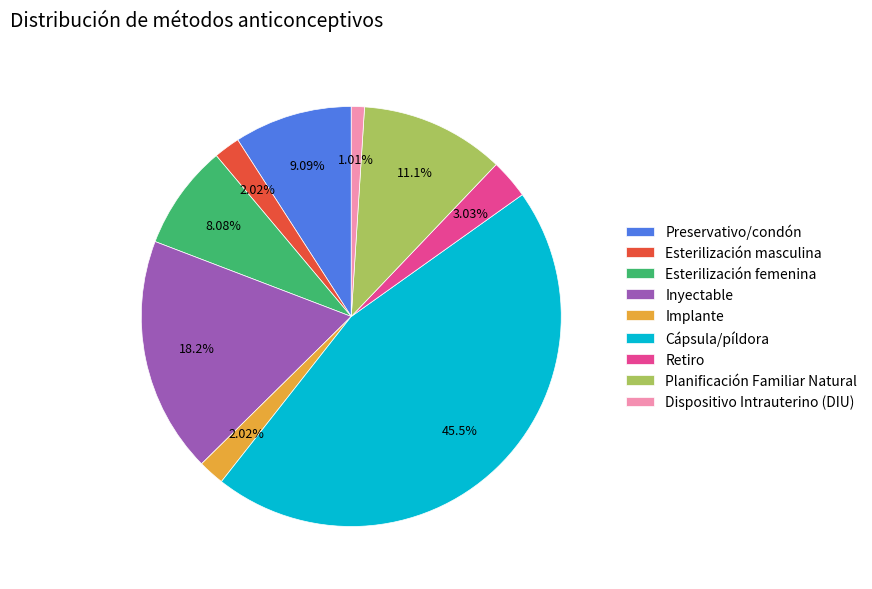

What percentage is the Esterilización masculina slice, to the nearest percent?

2%